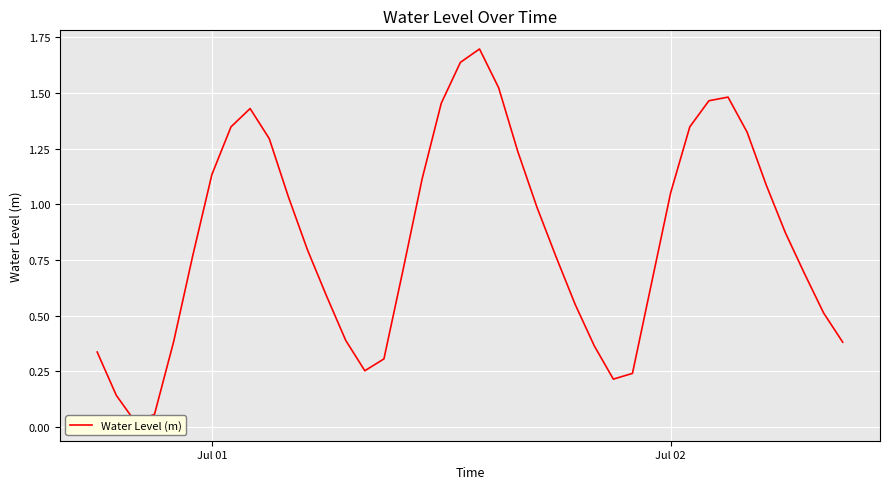

True or false: the data shows 1.6 at Jul 01.

False